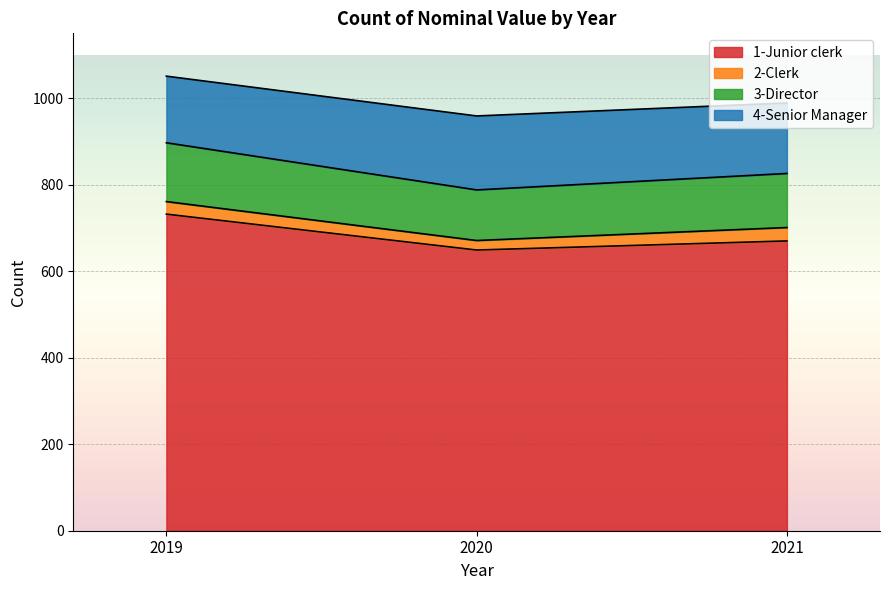

What is the difference between the 1-Junior clerk values at 2021 and 2019?

62